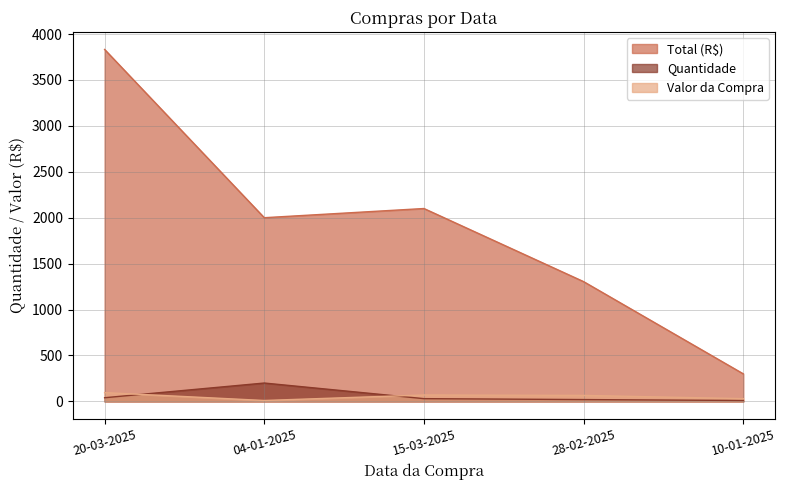

What is the minimum value for Total (R$)?

300.0